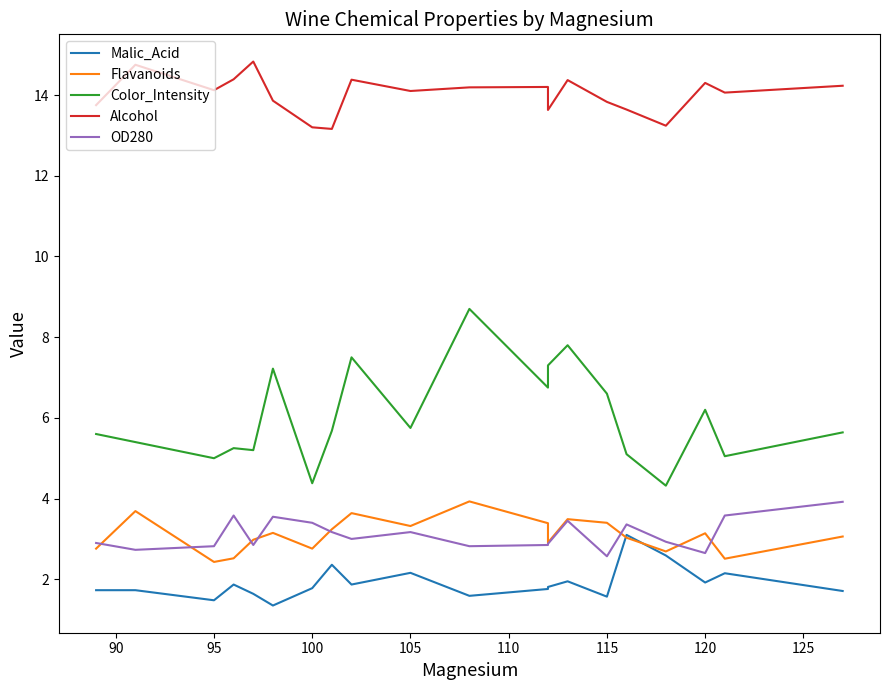

Is it true that OD280 equals 6.2 at 100?

False